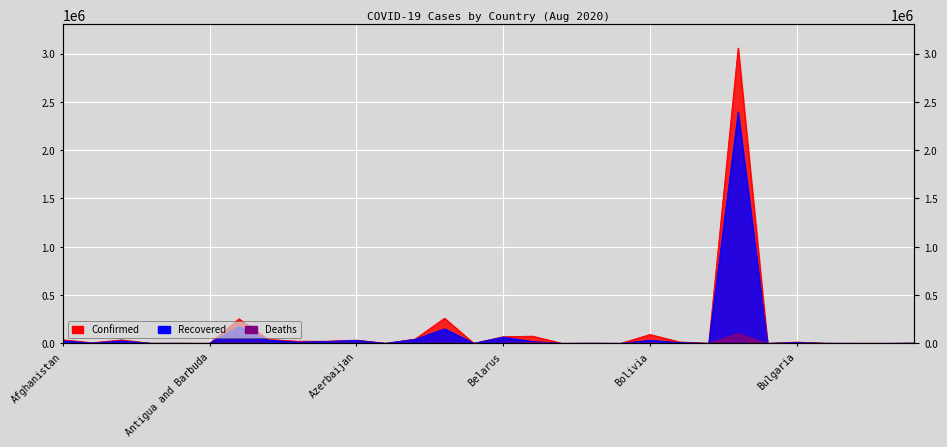

Where is the first local minimum for Recovered?

Albania